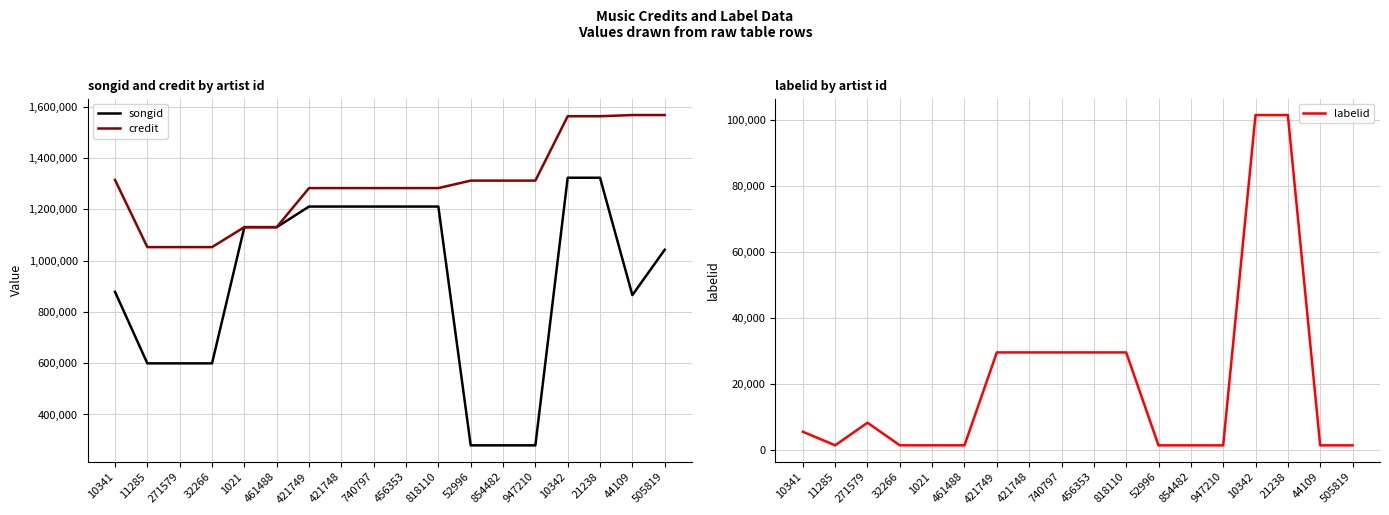

Where is labelid nearest to the value 51489?

421749